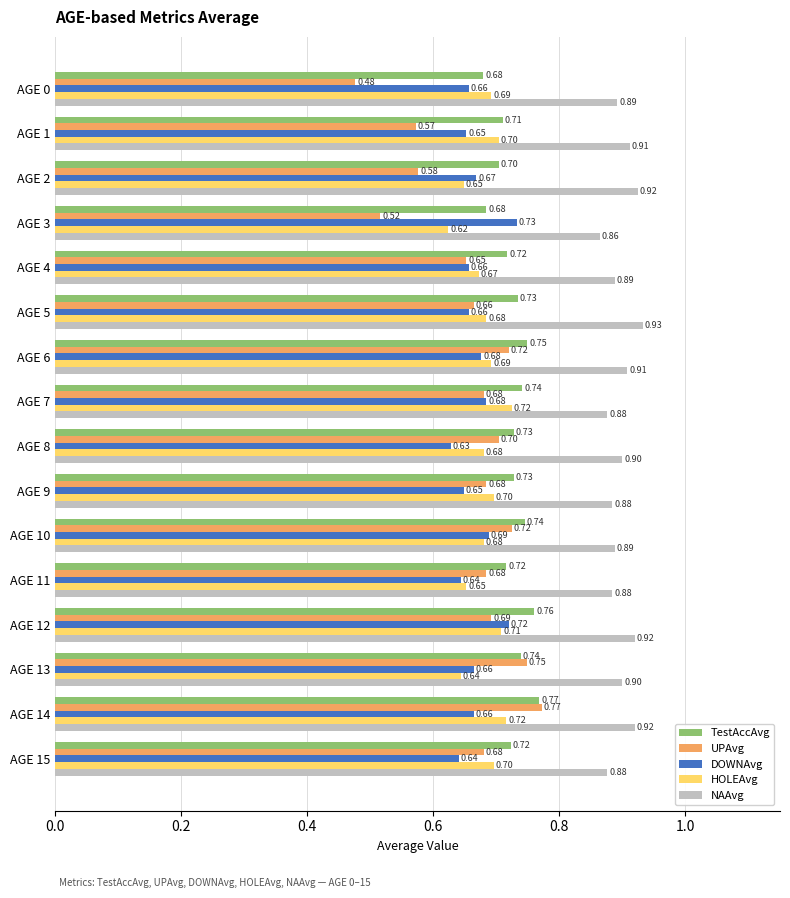

What is the average value of the NAAvg series?

0.9